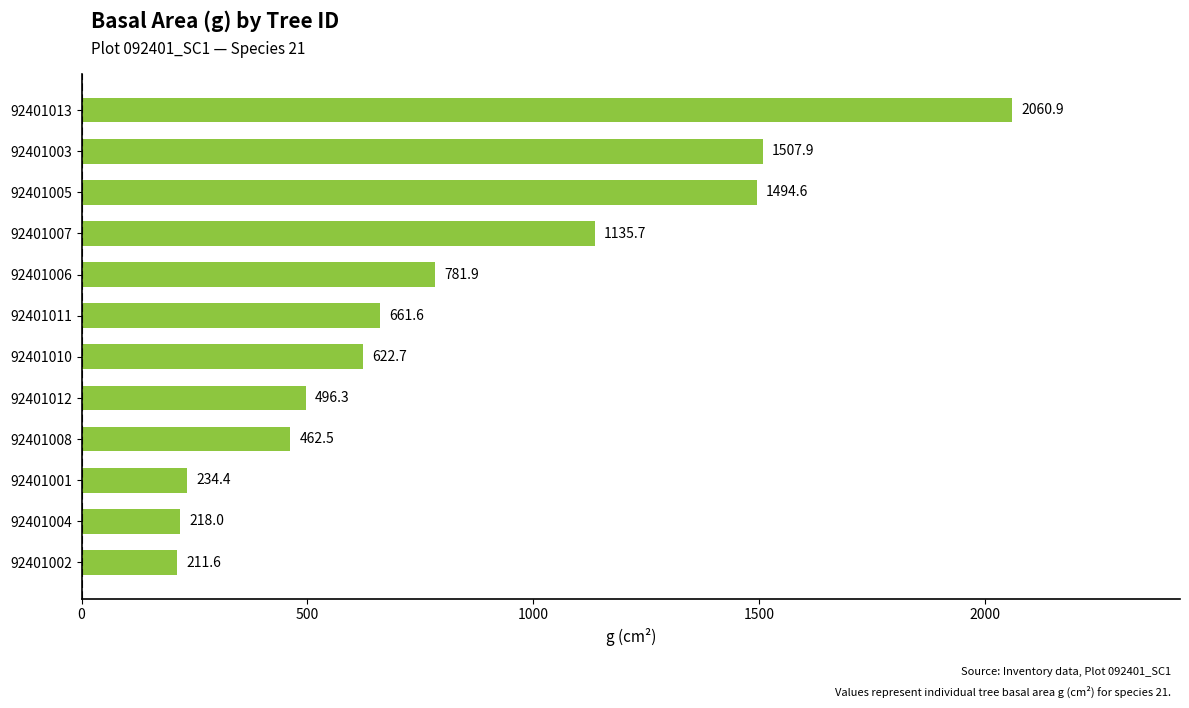

Rank the categories by value from lowest to highest.

92401002, 92401004, 92401001, 92401008, 92401012, 92401010, 92401011, 92401006, 92401007, 92401005, 92401003, 92401013